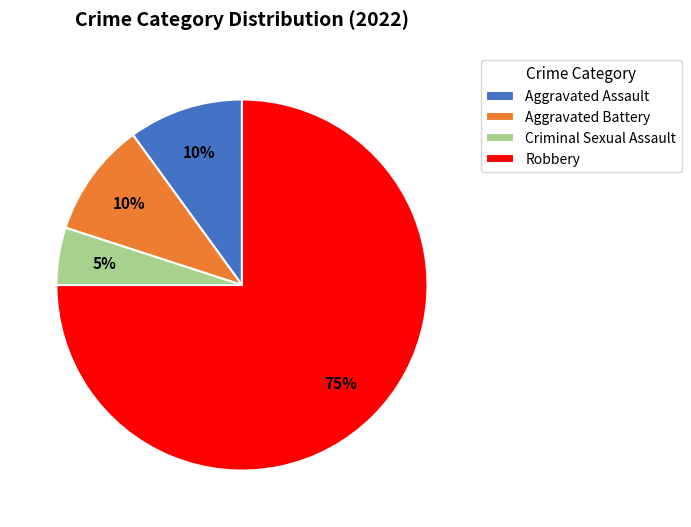

Do Robbery and Aggravated Battery together represent more than half of the pie?

Yes